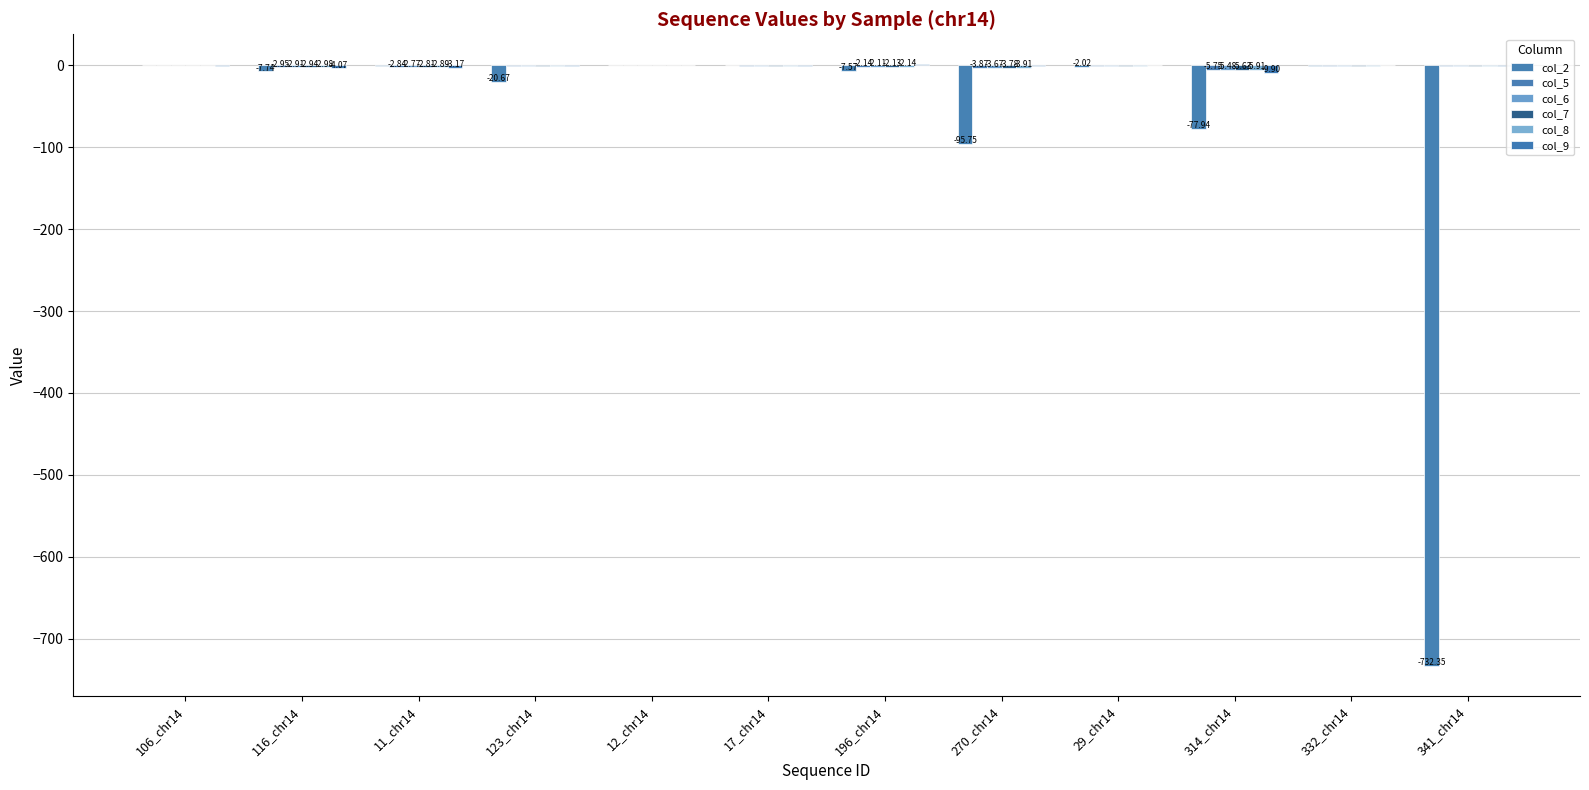

What is the sum of all col_7 values?

-23.4